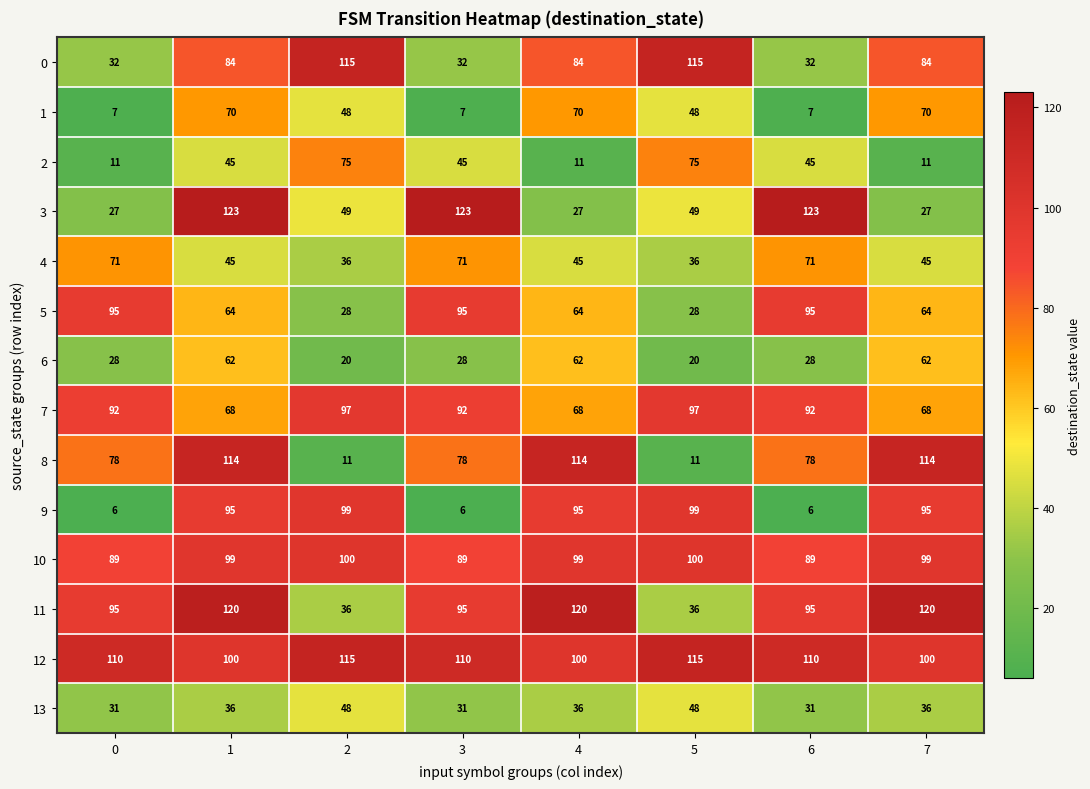

The 2 series shows 75 at 5. True or false?

True